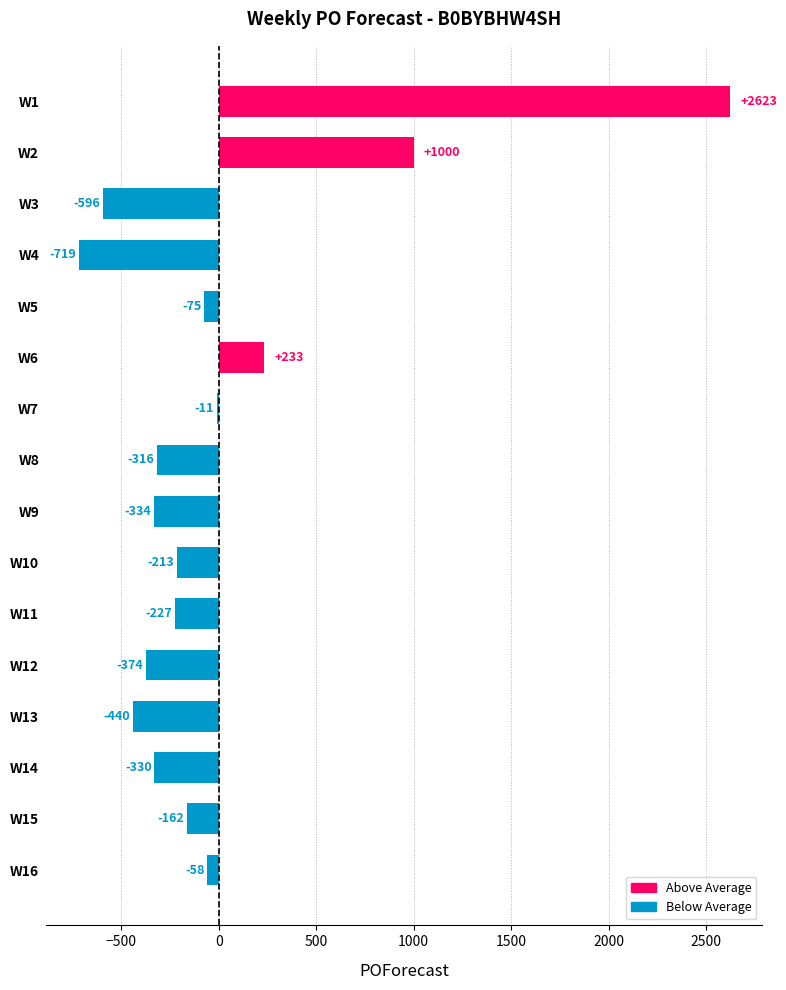

What is the difference between the maximum and second lowest values?

3219.0